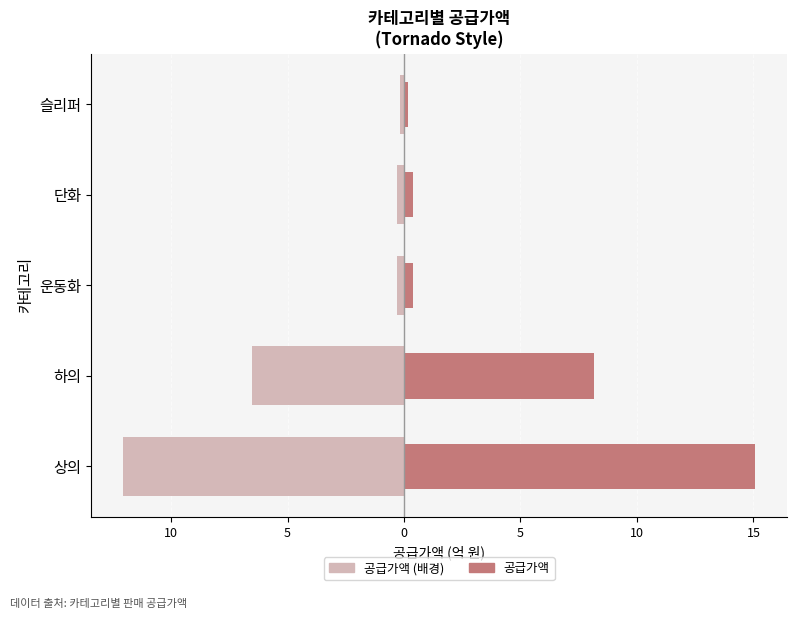

What is the sum of all 공급가액 (배경) values?

-19.4